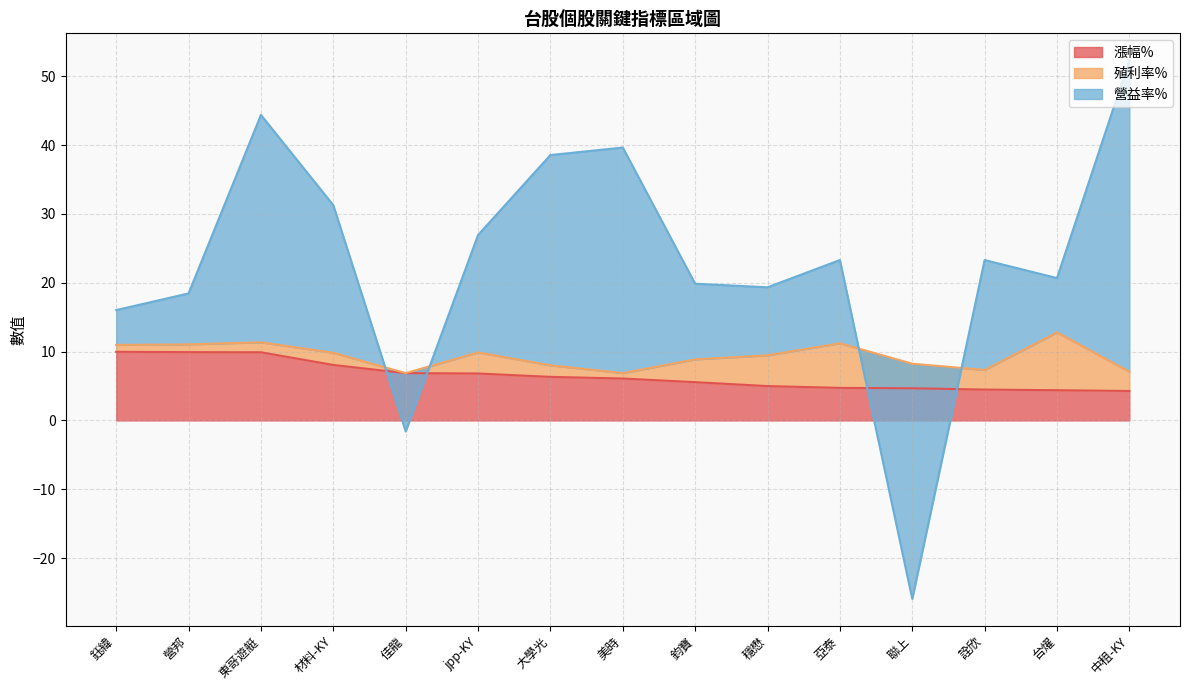

The value of 漲幅% at 東哥遊艇 is 9.9. True or false?

True